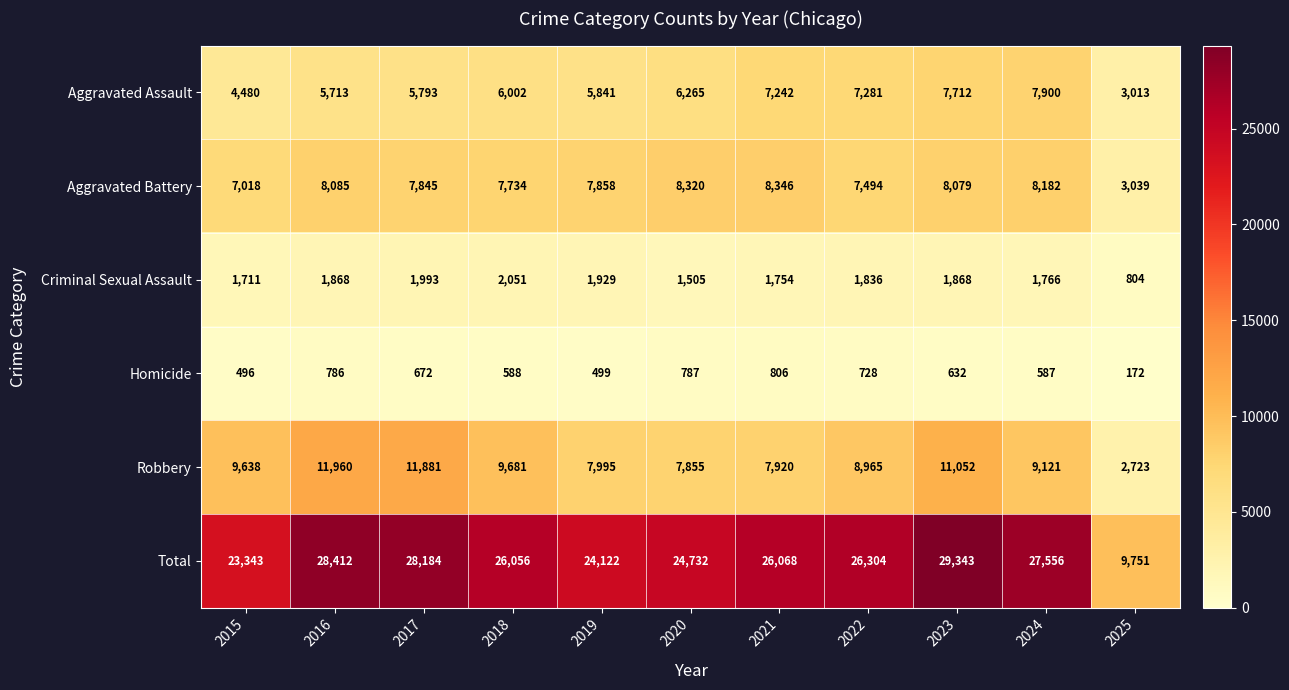

At which category is the sum across all series the highest?

2023